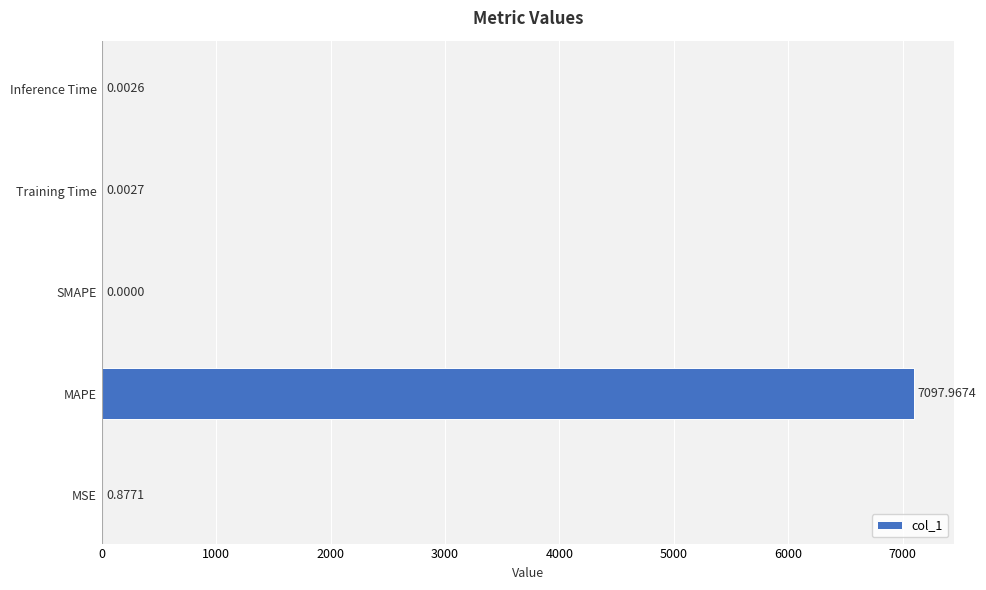

What is the sum of all values?

7098.8